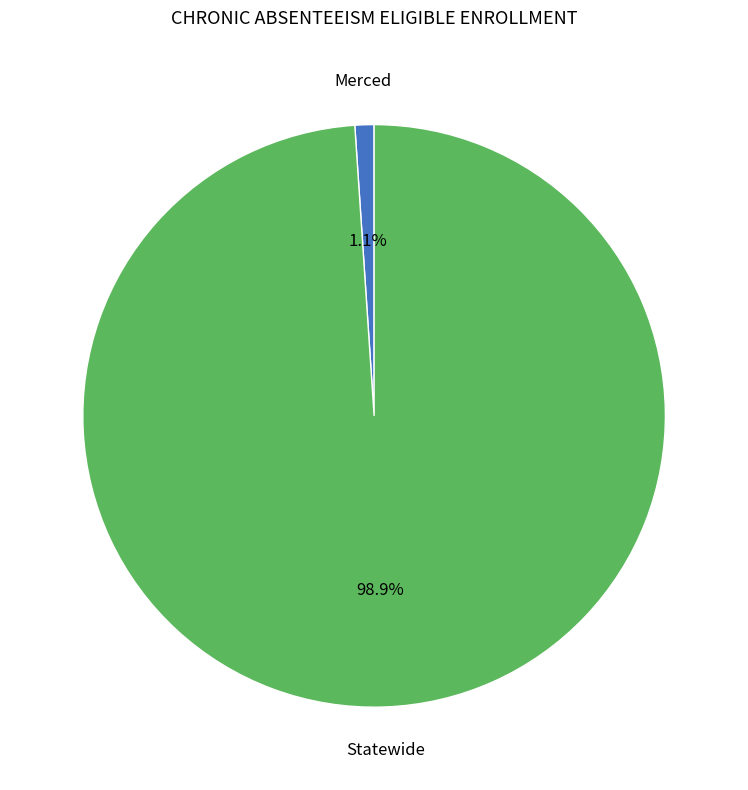

Does any single category account for the majority?

Yes